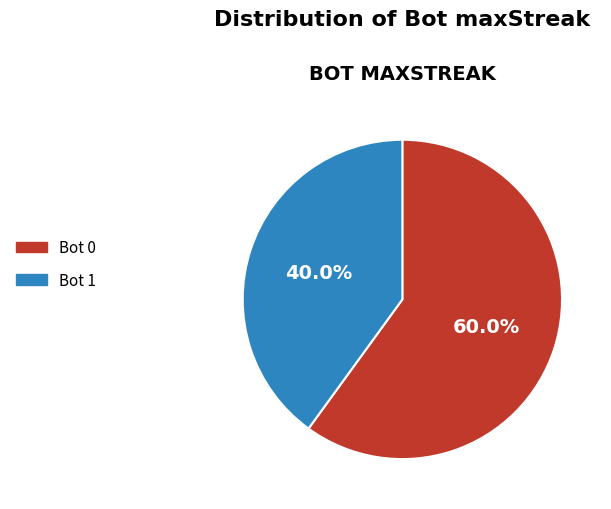

Is the sum of Bot 0 and Bot 1 greater than half?

Yes